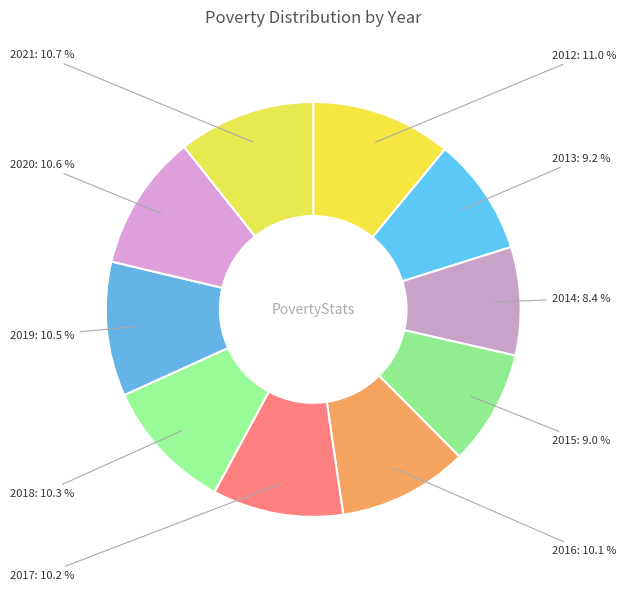

To the nearest percent, what is the difference between the largest and smallest slice percentages?

3%